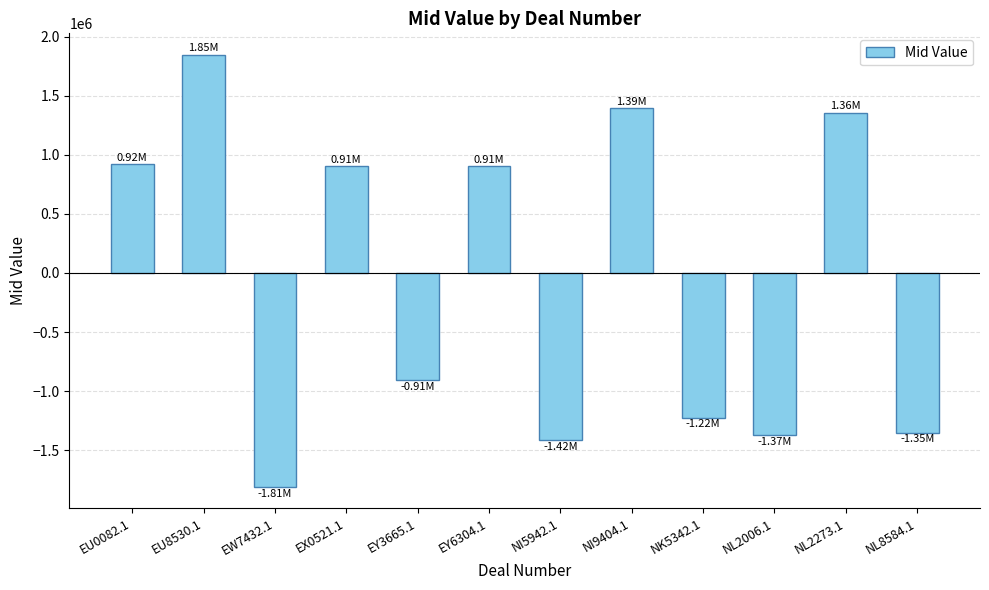

What is the change in value from EW7432.1 to NL8584.1?

+456961.3